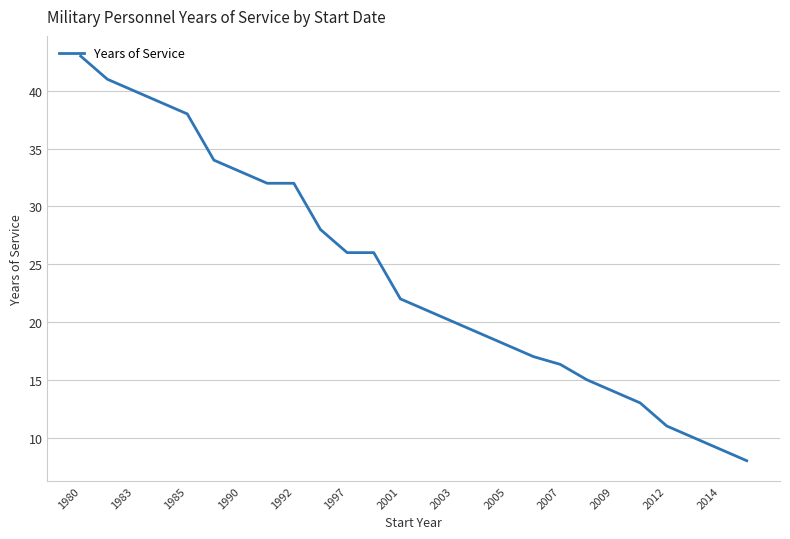

What is the maximum value shown in the chart?

43.0